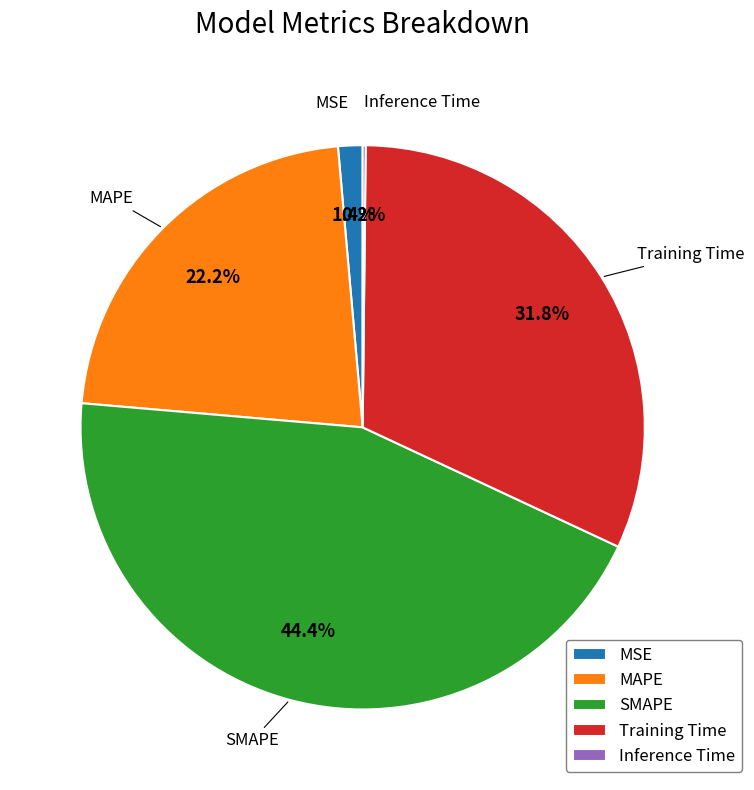

Between SMAPE and MSE, which is larger?

SMAPE